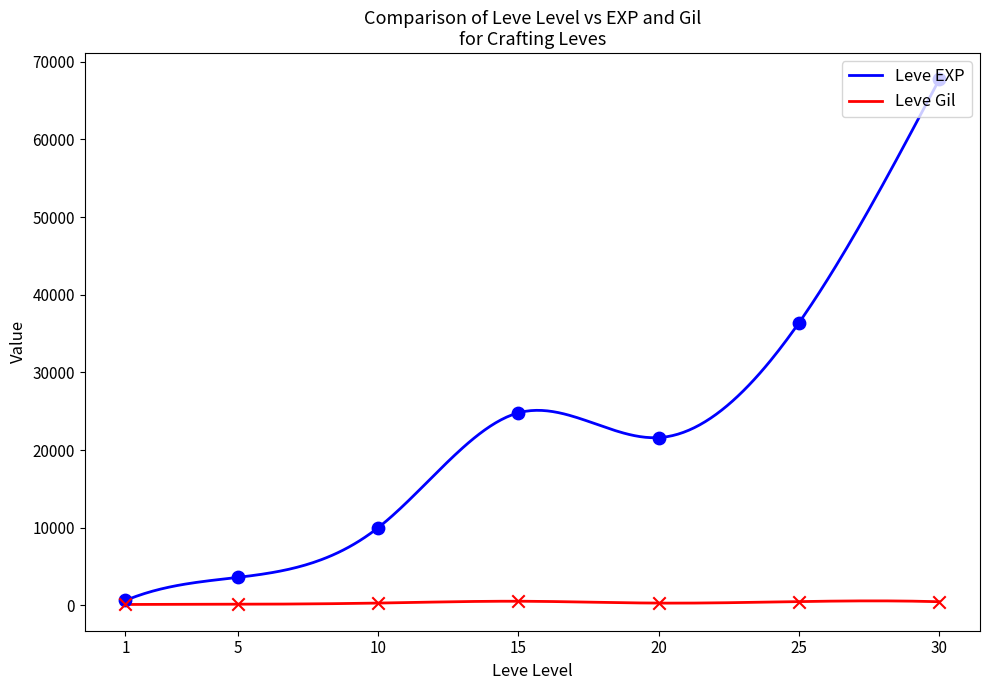

At how many categories does at least one series exceed 13156?

4